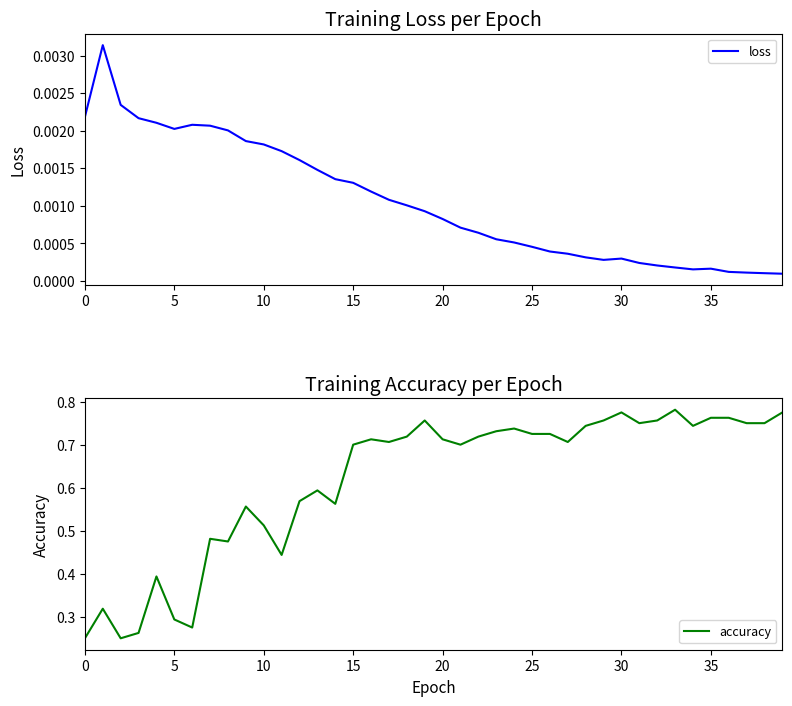

Does the chart display data point markers on the line(s)?

No